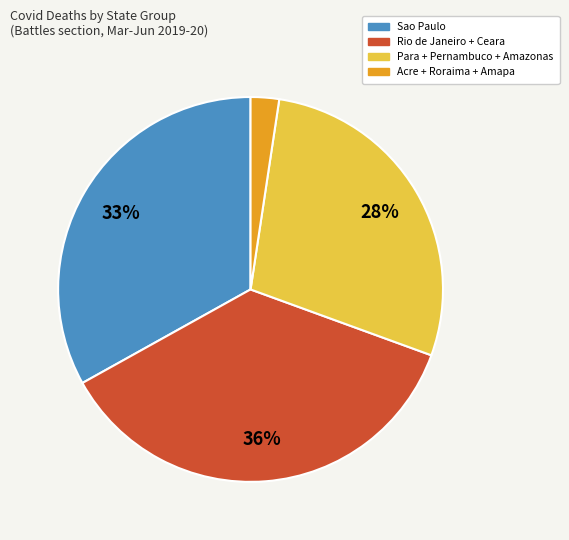

Is there any slice that represents more than half of the pie?

No